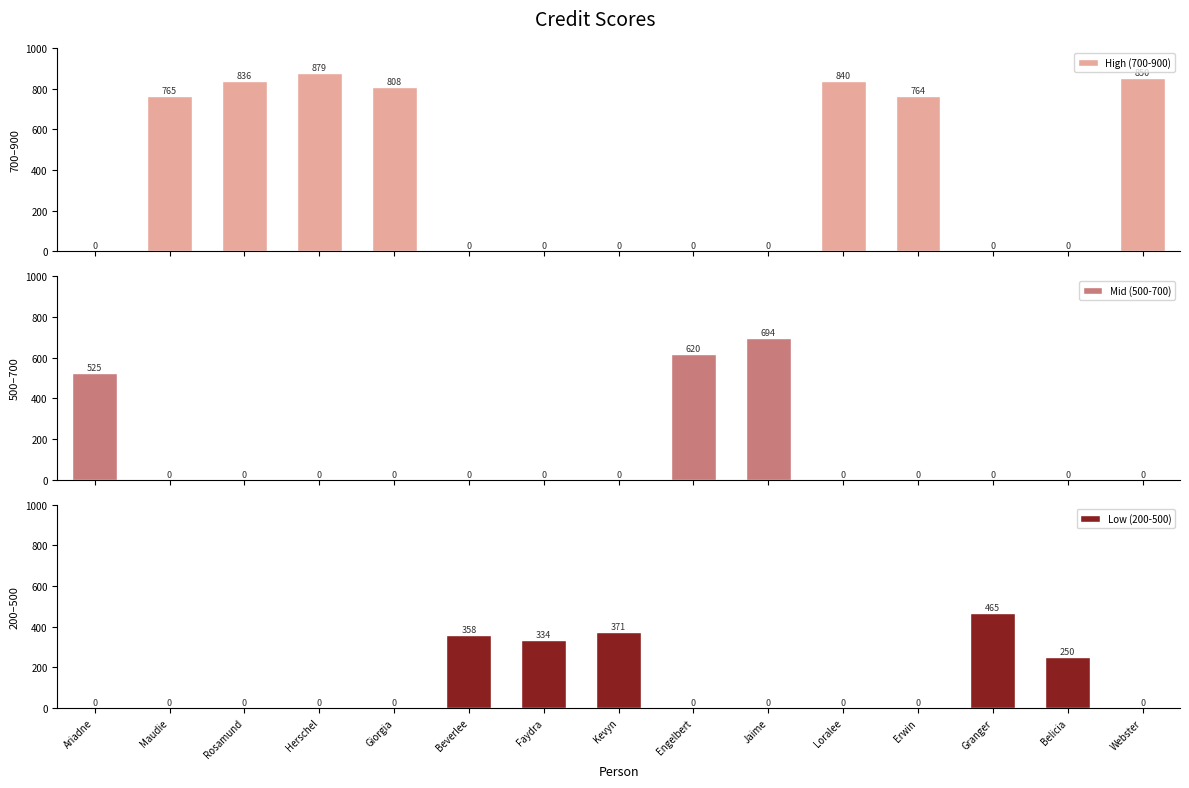

Is it true that Mid (500-700) equals -391 at Belicia?

False